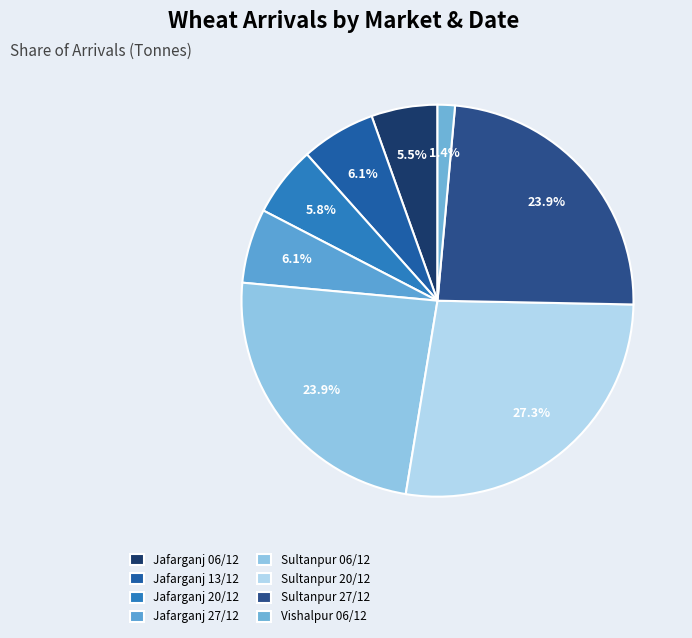

To the nearest percent, what is the difference between the largest and smallest slice percentages?

26%